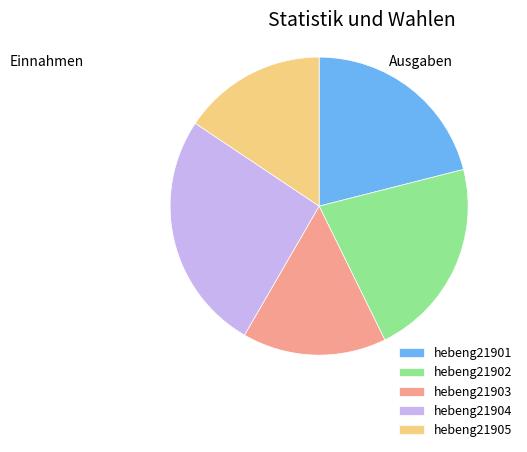

Approximately how many times larger is the value at hebeng21905 compared to hebeng21902?

0.7